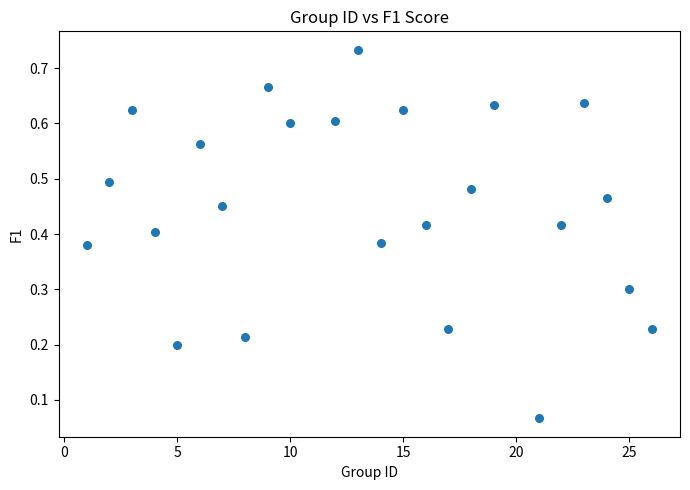

What is the range of X values (max minus min)?

25.0